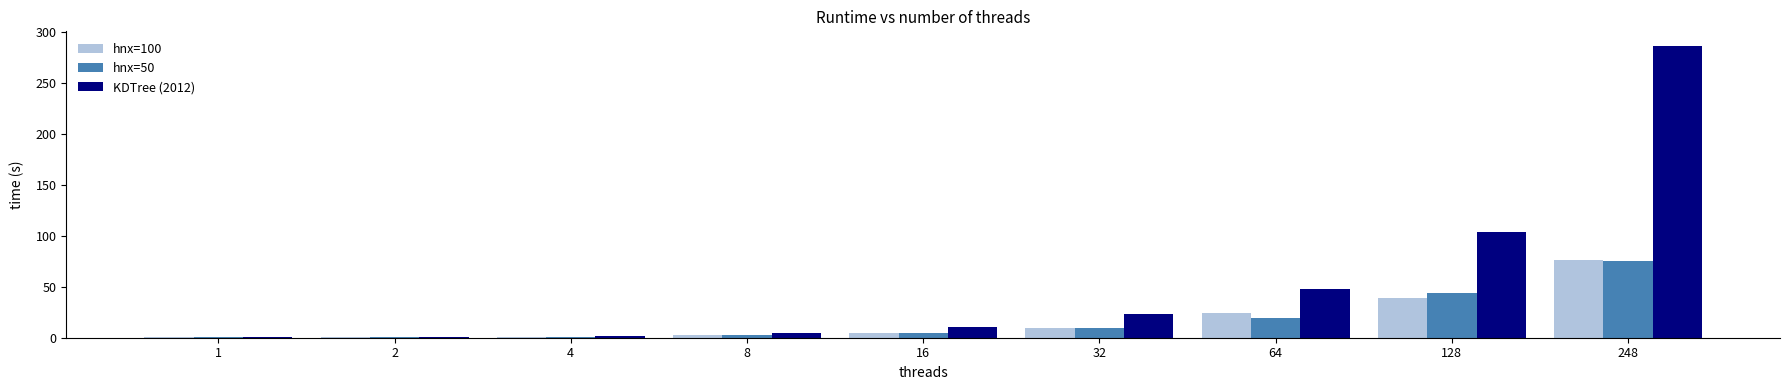

What is the maximum value shown in the chart?

286.8